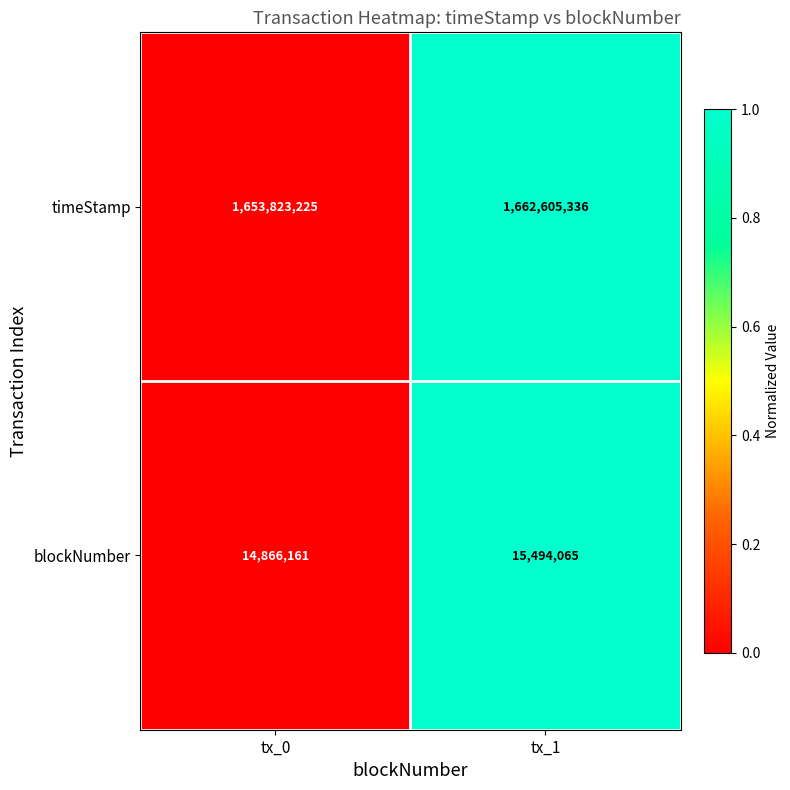

Reading left to right, transcribe all the data shown in this chart.

timeStamp: tx_0=1653823225	tx_1=1662605336
blockNumber: tx_0=14866161	tx_1=15494065